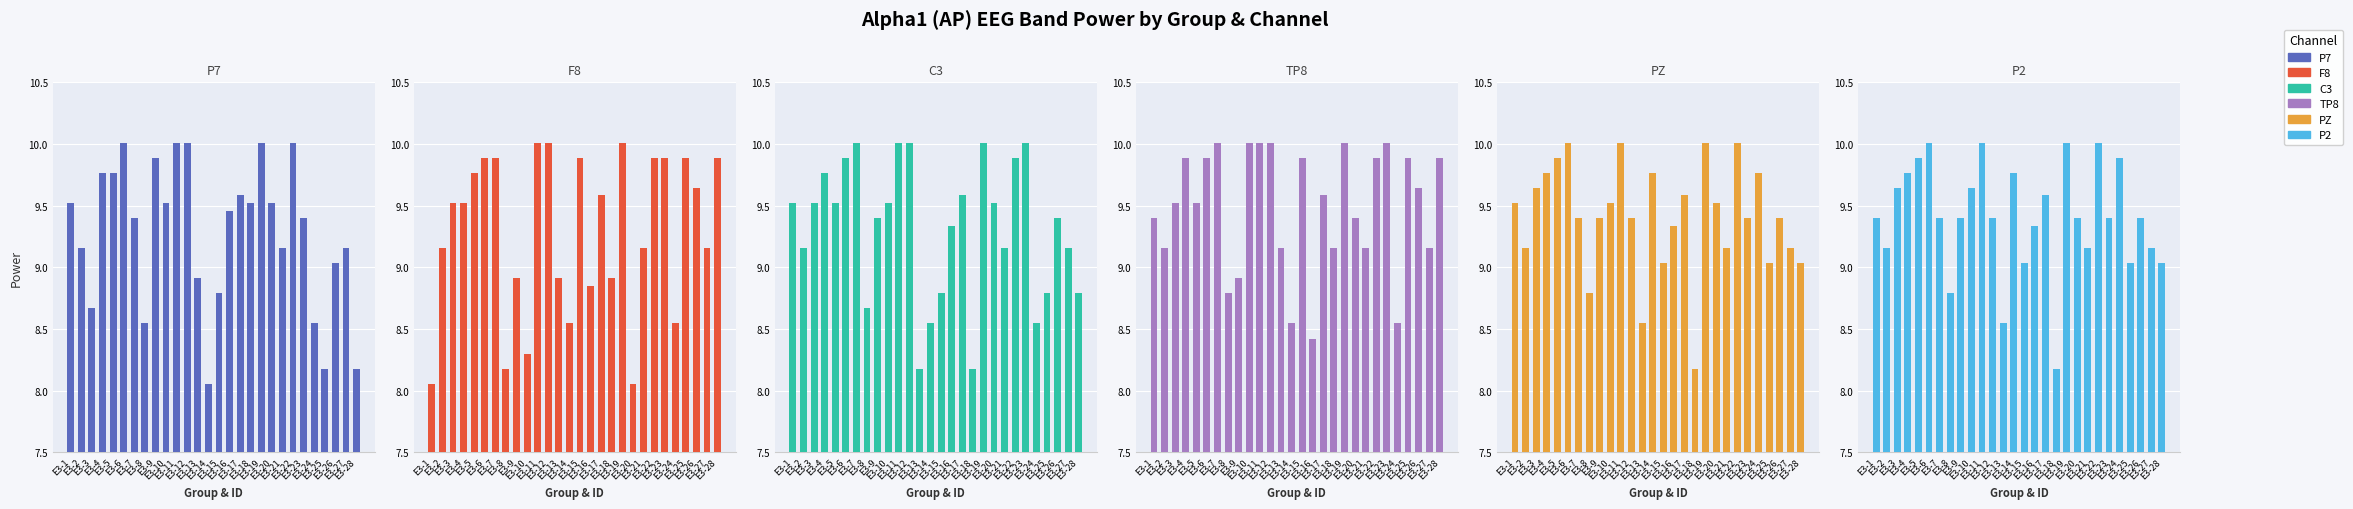

How many groups of bars are there?

28